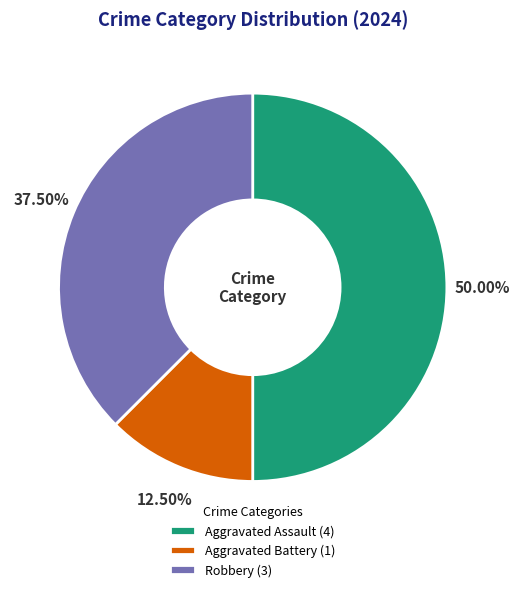

How much of the chart is everything except Robbery?

62.5%